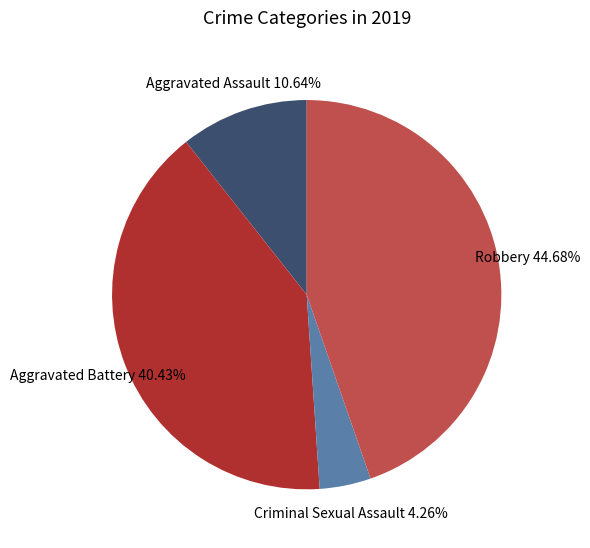

To the nearest percent, what is the difference between the Robbery and Aggravated Assault slice percentages?

34%